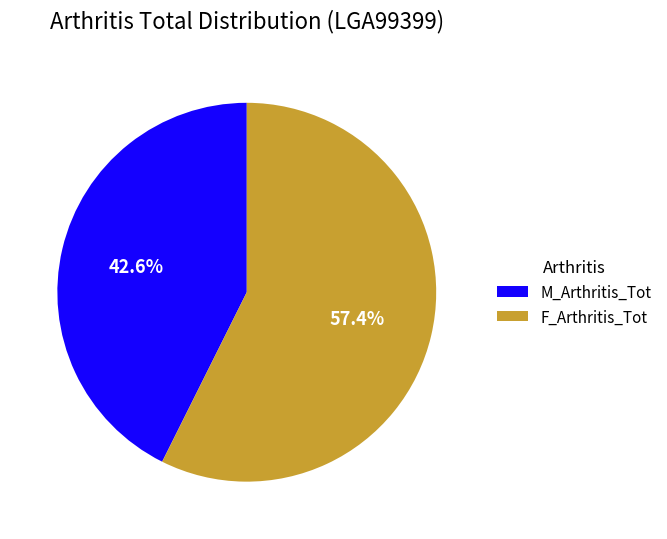

What is the ratio of the value at F_Arthritis_Tot to the value at M_Arthritis_Tot?

1.3